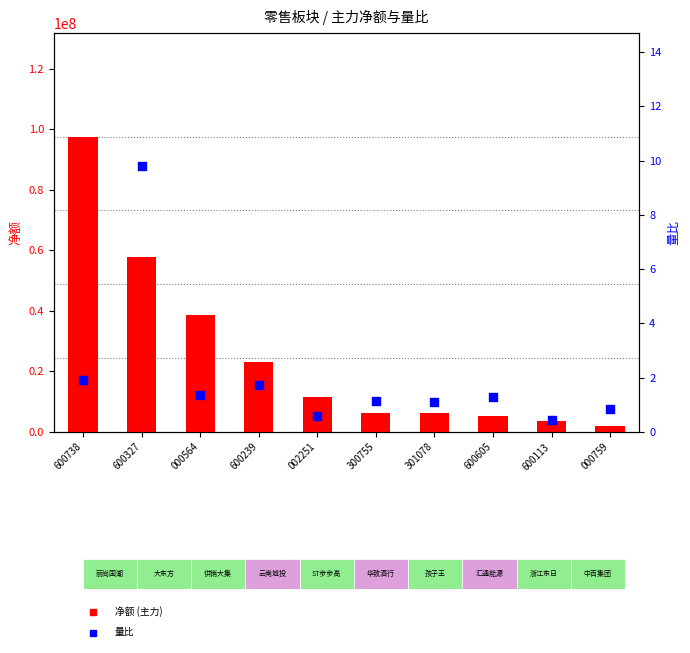

Which series contains the lowest Y value?

量比